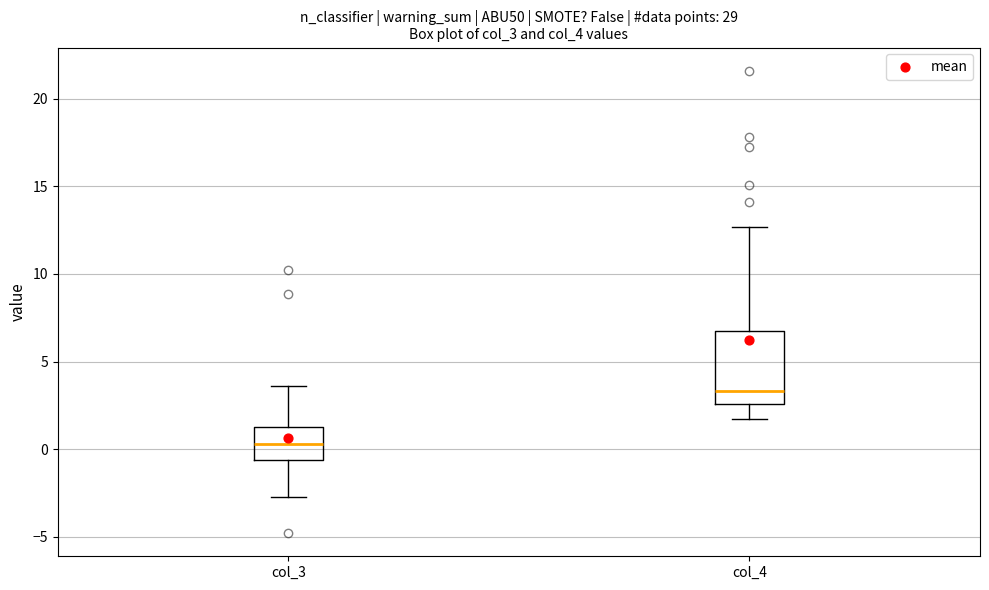

Comparing the boxes themselves (not the whiskers), which one is the tallest?

col_4